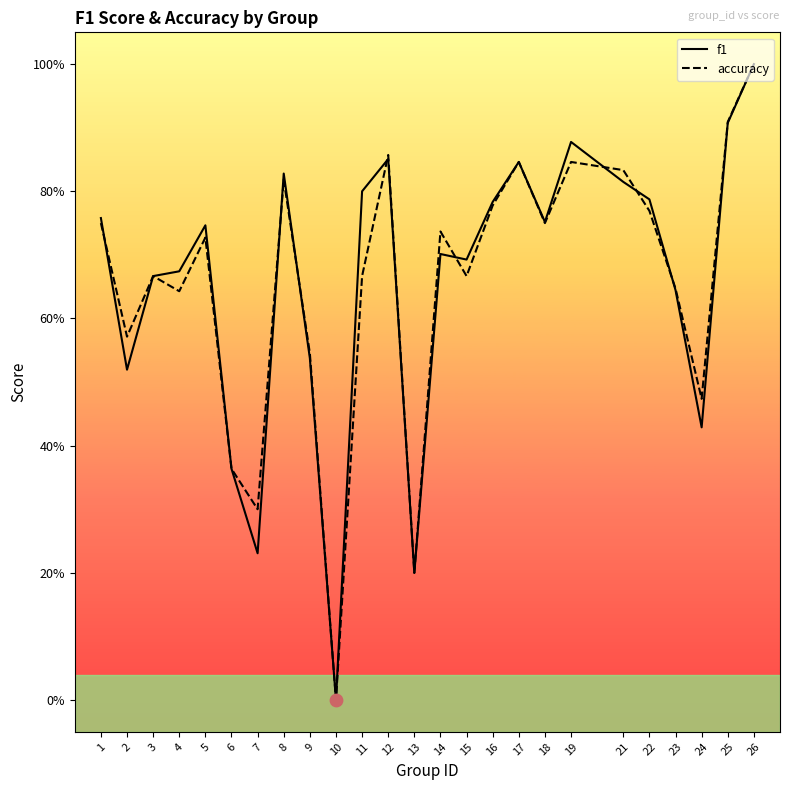

At how many categories does at least one series exceed 0?

24